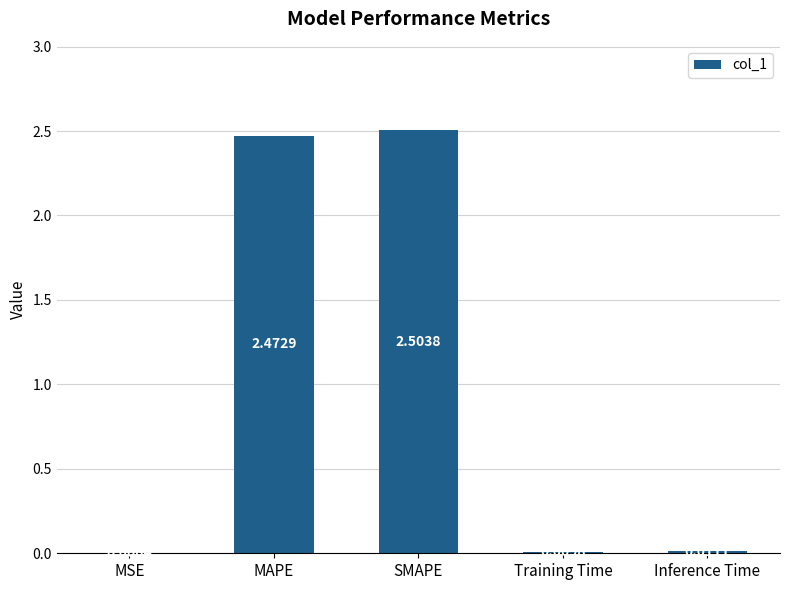

At which label is the value closest to 1?

Inference Time